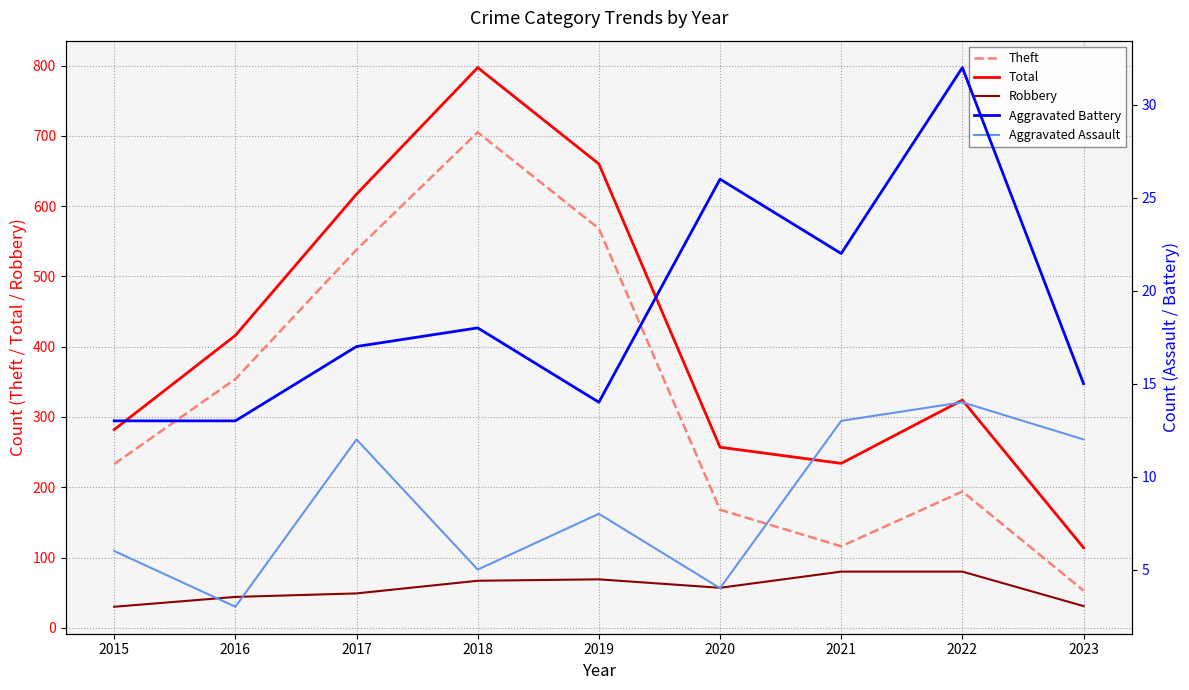

Where is the first local minimum for Aggravated Assault?

2016